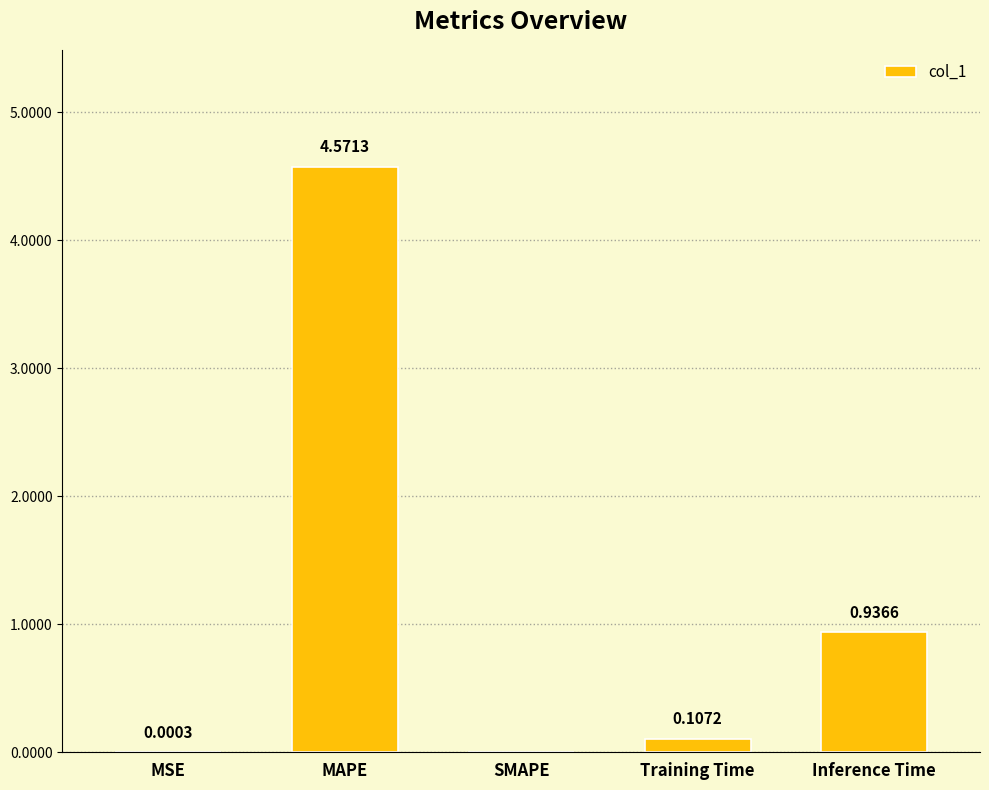

Which label corresponds to the largest value in the chart?

MAPE